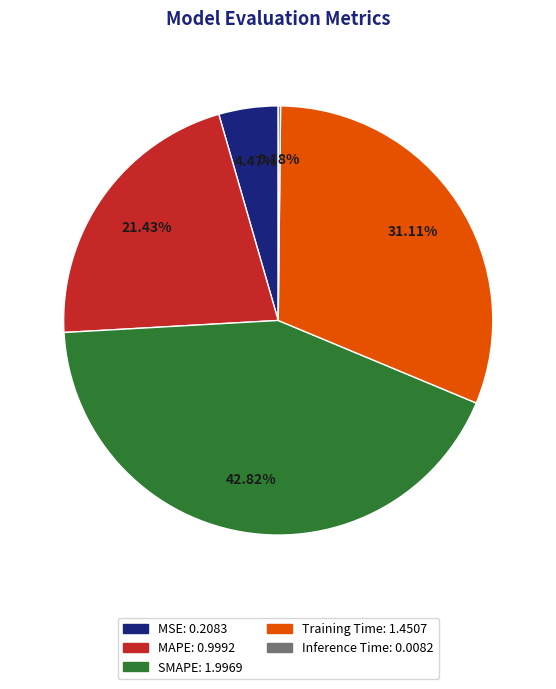

Does MSE account for over 50% of the chart?

No